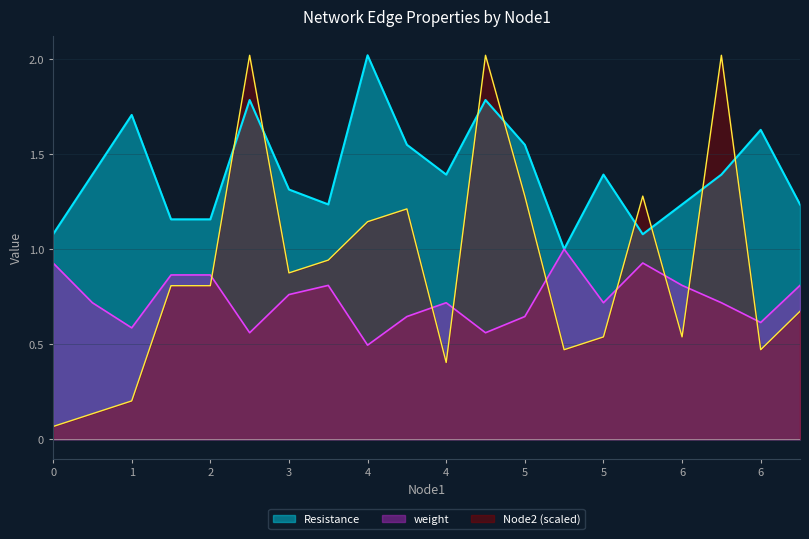

What are all the series names shown in the legend?

Resistance, weight, Node2 (scaled)